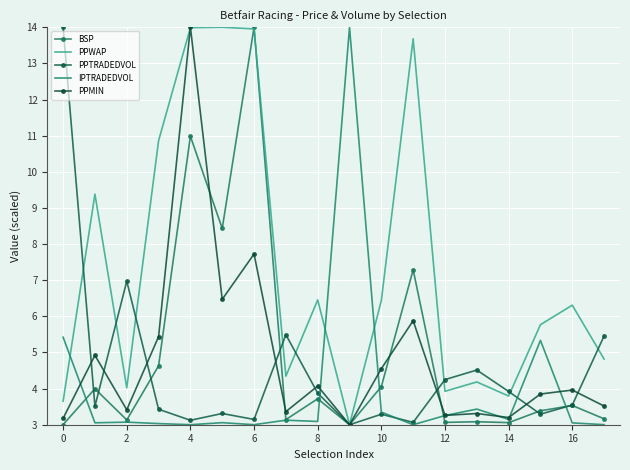

Rank the series by their maximum value, from highest to lowest.

BSP, PPWAP, PPTRADEDVOL, IPTRADEDVOL, PPMIN